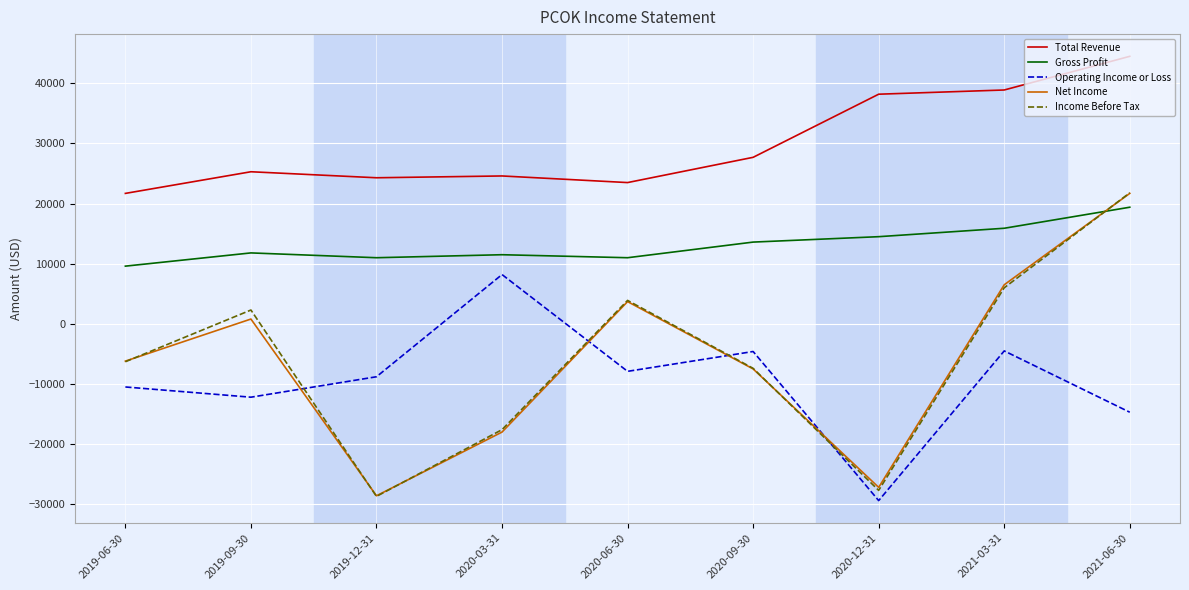

Between 2019-06-30 and 2021-06-30, which series saw the biggest shift?

Income Before Tax